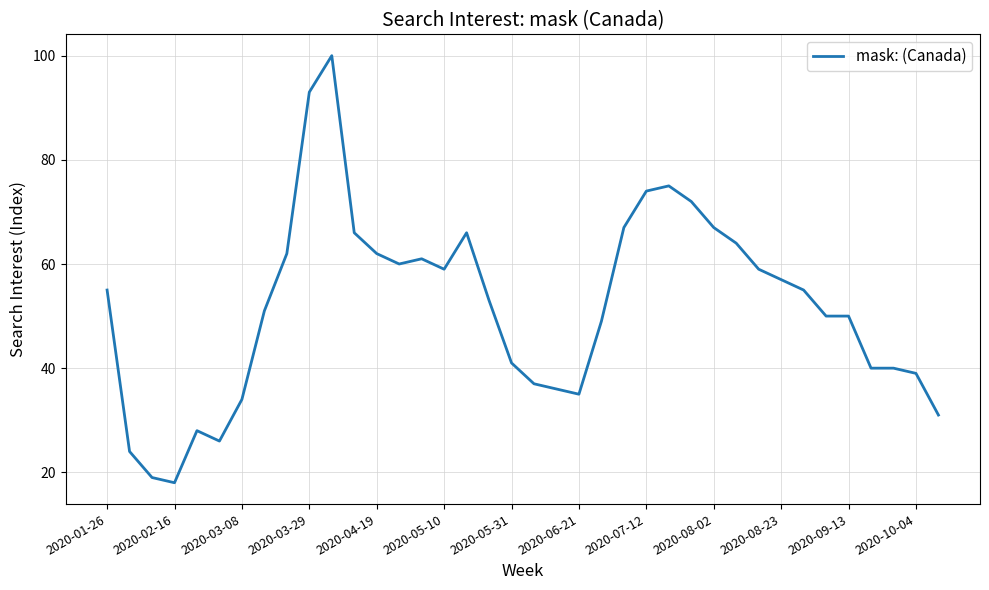

What is the maximum value shown in the chart?

100